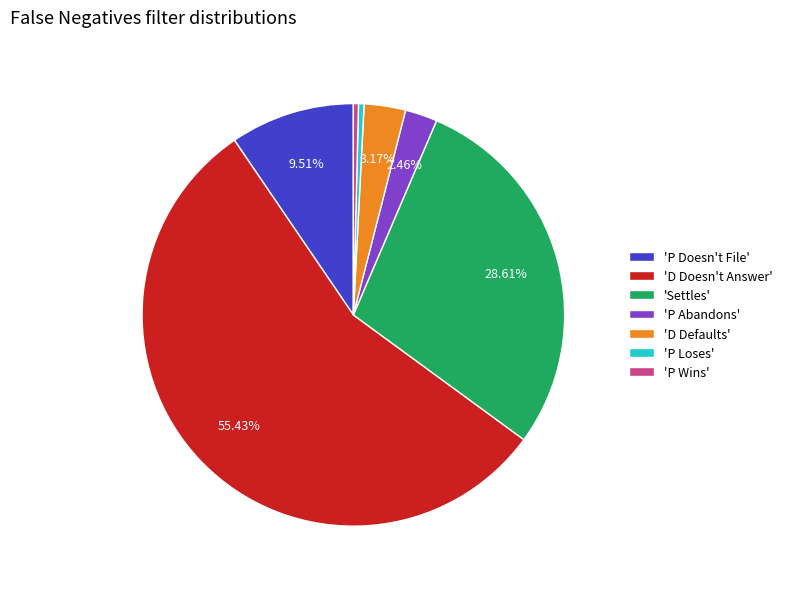

What is the largest slice in the pie chart?

'D Doesn't Answer'